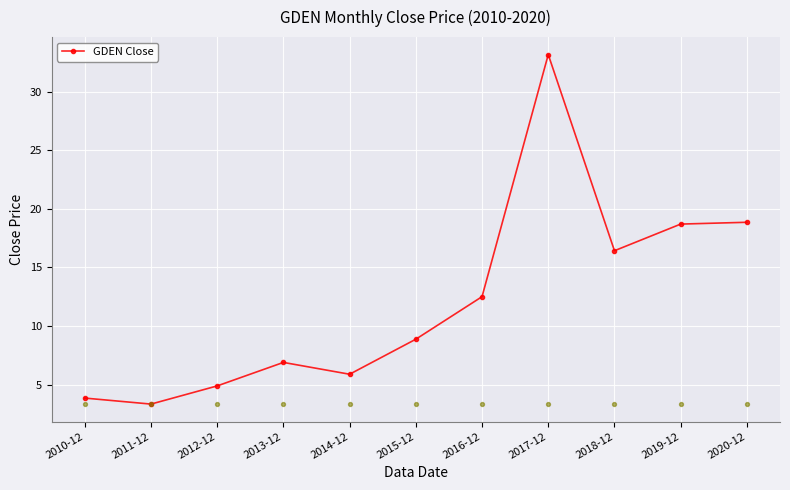

What is the ratio of the value at 2016-12 to the value at 2019-12?

0.7